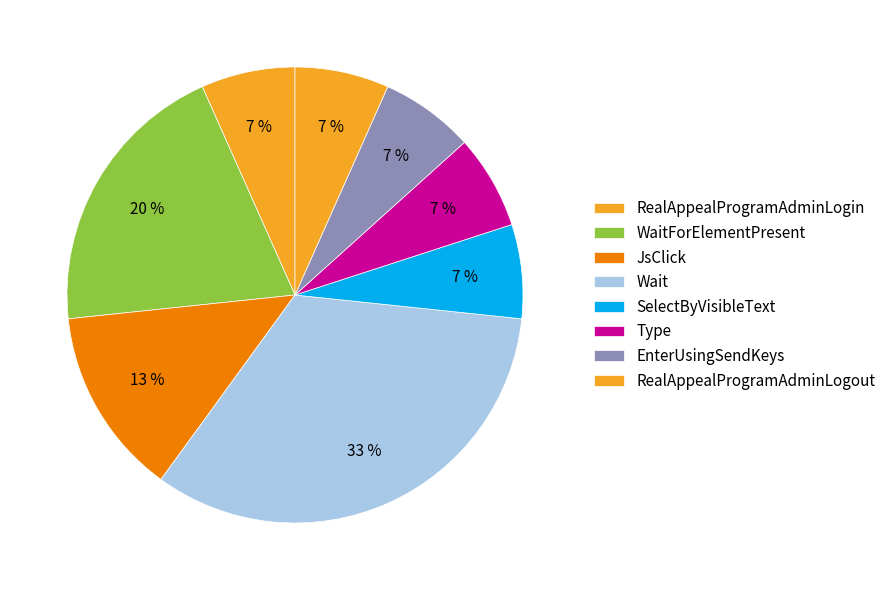

Is there any slice that represents more than half of the pie?

No